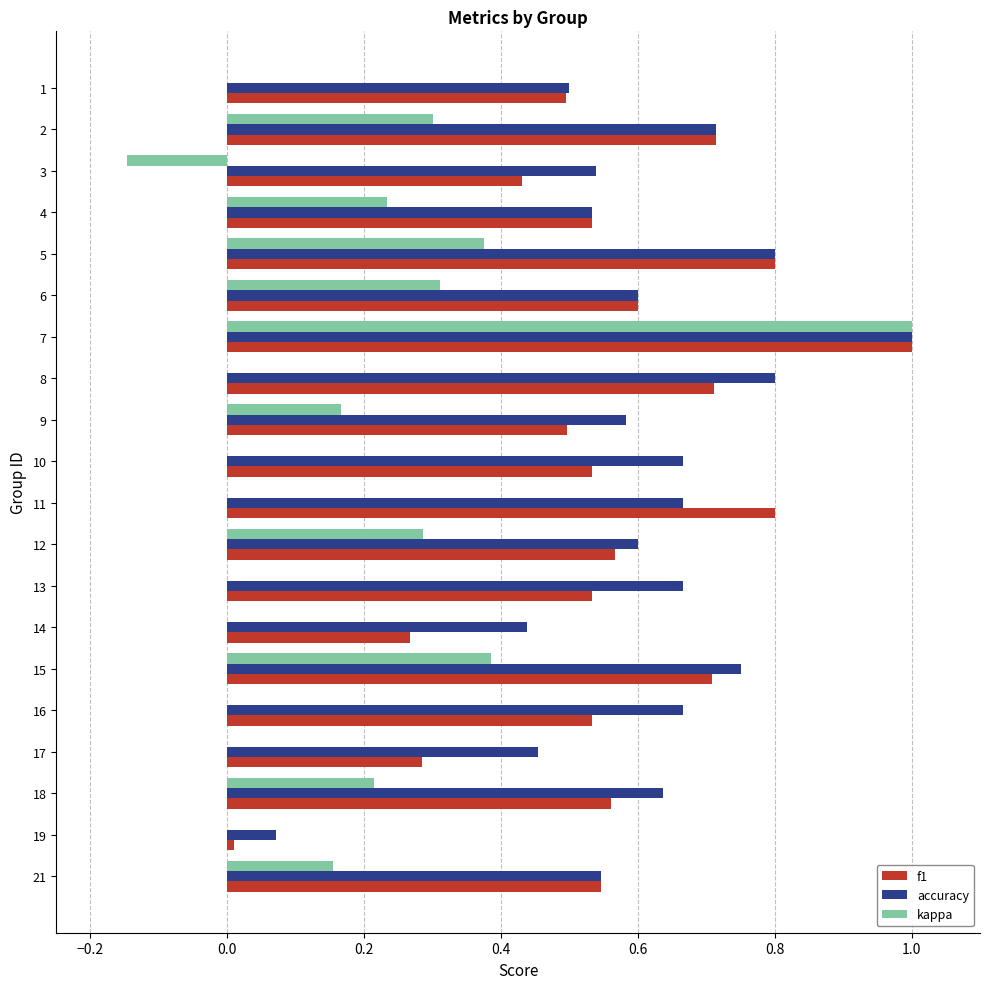

Is it true that accuracy equals 0.5 at 7?

False